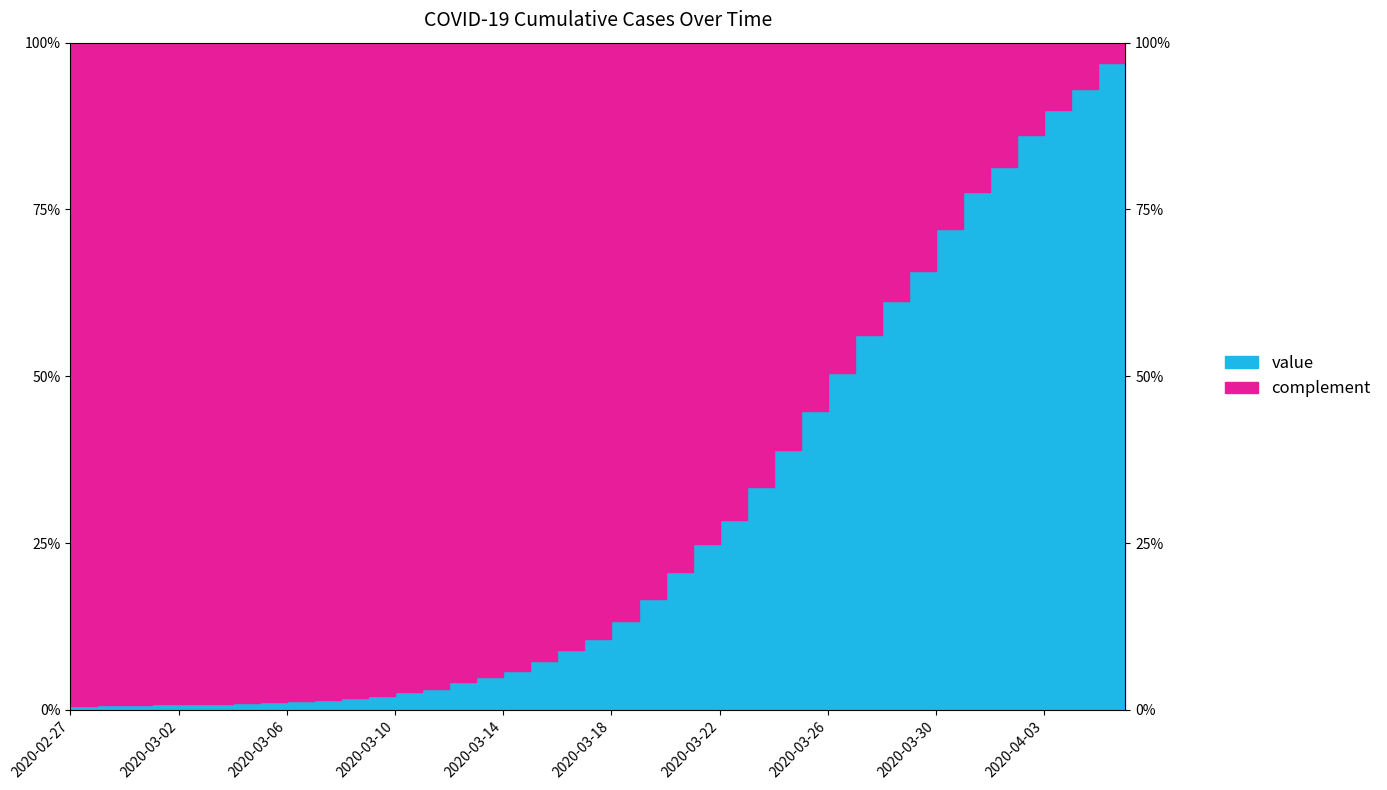

List the labels in order of value, largest first.

2020-04-06, 2020-04-05, 2020-04-04, 2020-04-03, 2020-04-02, 2020-04-01, 2020-03-31, 2020-03-30, 2020-03-29, 2020-03-28, 2020-03-27, 2020-03-26, 2020-03-25, 2020-03-24, 2020-03-23, 2020-03-22, 2020-03-21, 2020-03-20, 2020-03-19, 2020-03-18, 2020-03-17, 2020-03-16, 2020-03-15, 2020-03-14, 2020-03-13, 2020-03-12, 2020-03-11, 2020-03-10, 2020-03-09, 2020-03-08, 2020-03-07, 2020-03-06, 2020-03-05, 2020-03-04, 2020-03-03, 2020-03-01, 2020-03-02, 2020-02-29, 2020-02-28, 2020-02-27